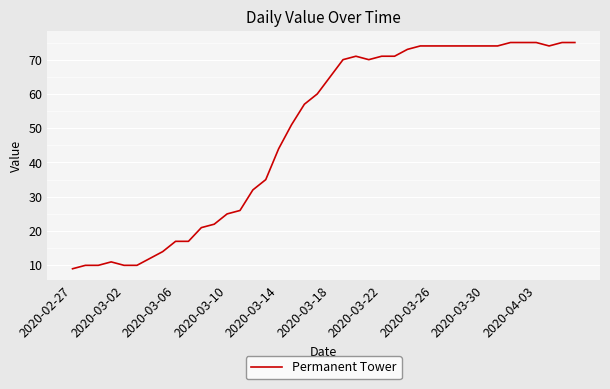

How many lines are shown in the chart?

1